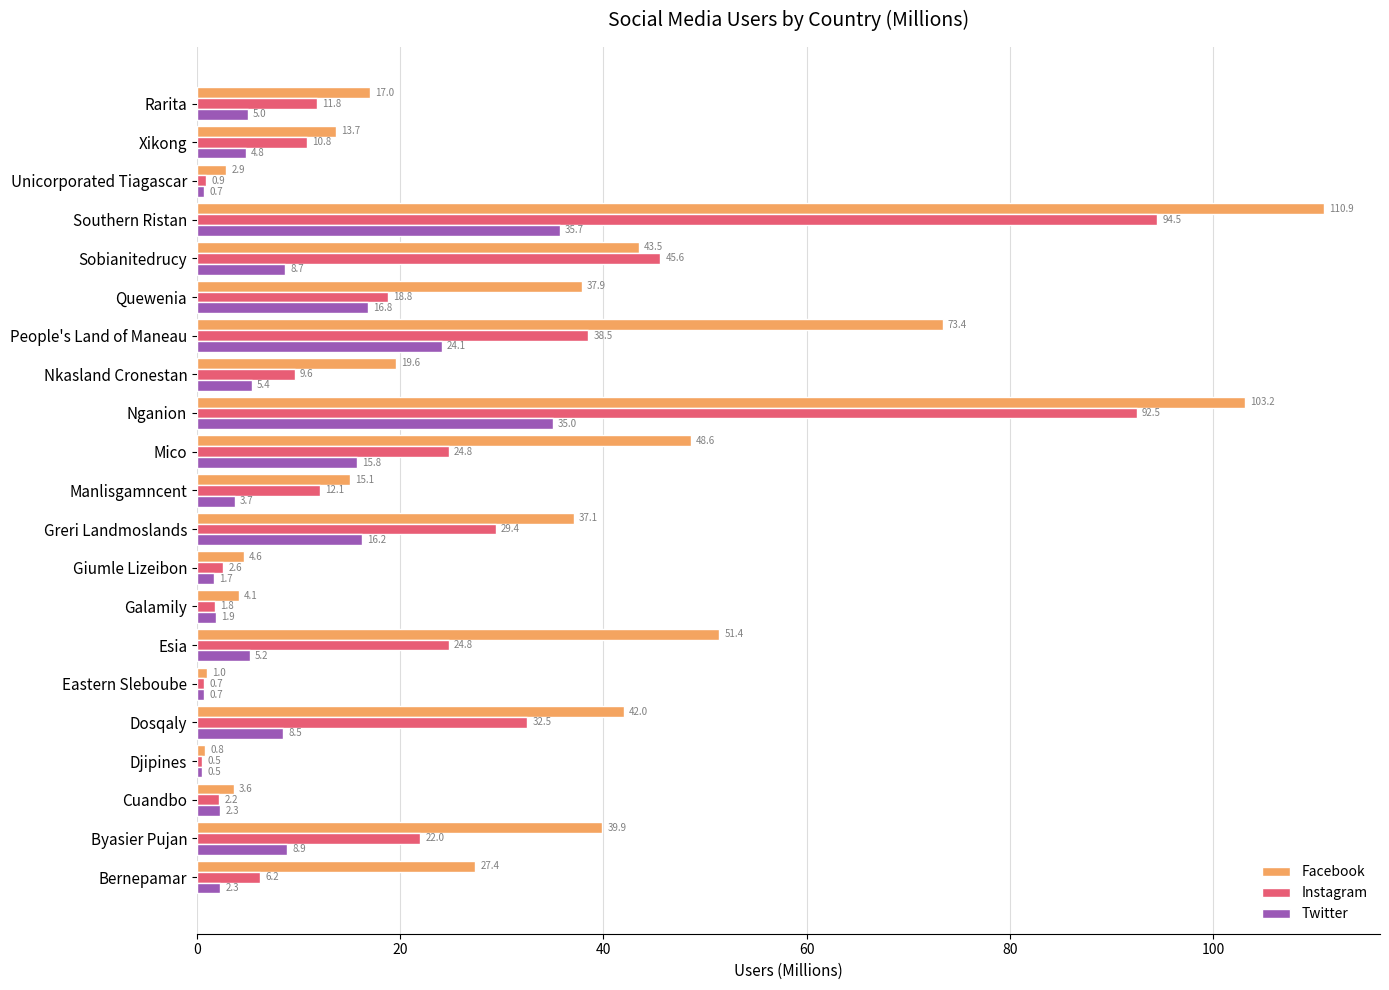

At how many categories does at least one series exceed 54?

3